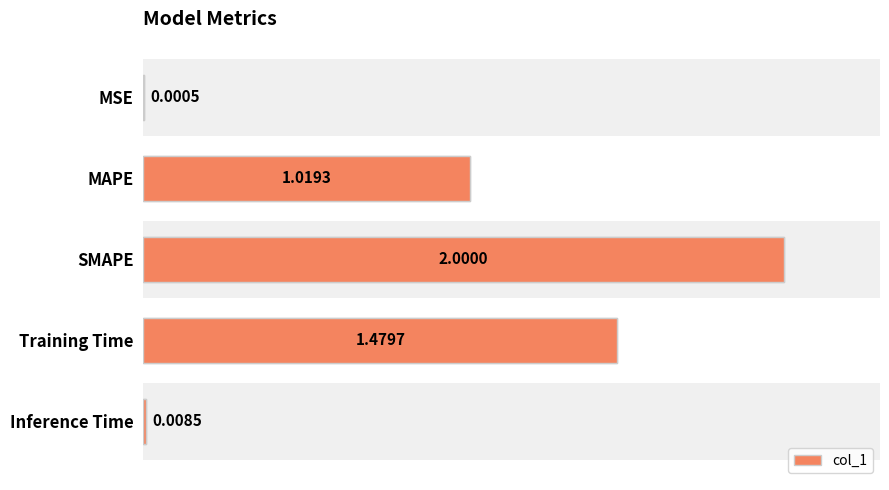

The value at Inference Time is 0.0. True or false?

False